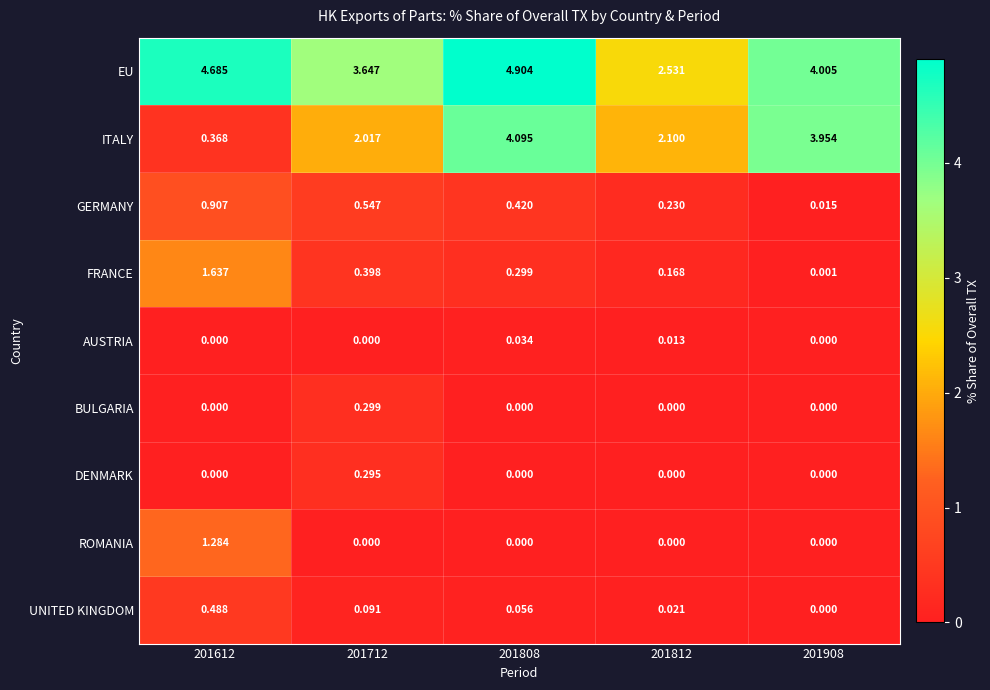

Which series has the largest total across all categories?

EU